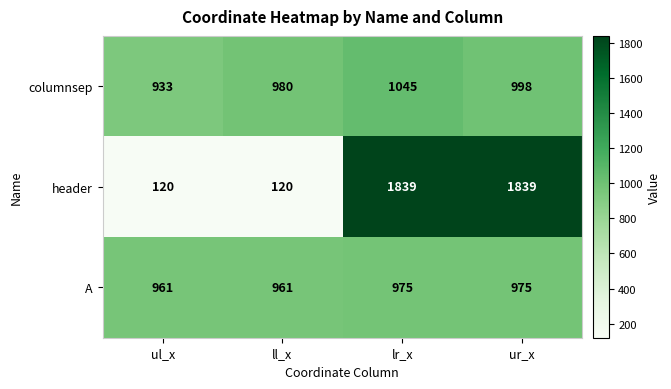

At which category is the sum across all series the highest?

lr_x